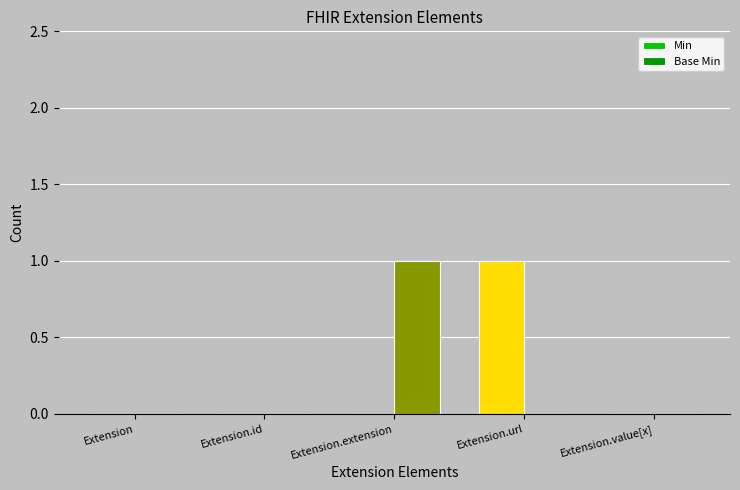

Between Extension.id and Extension.url, which series saw the biggest shift?

Min